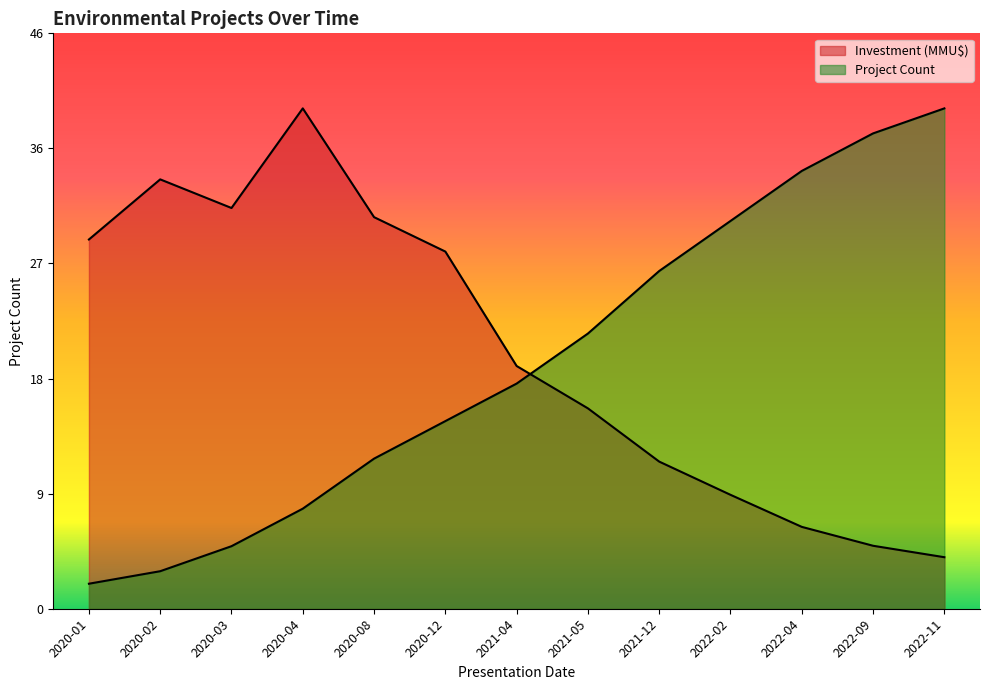

What is the sum of the Investment (MMU$) values at 2021-05 and 2020-08?

47.3